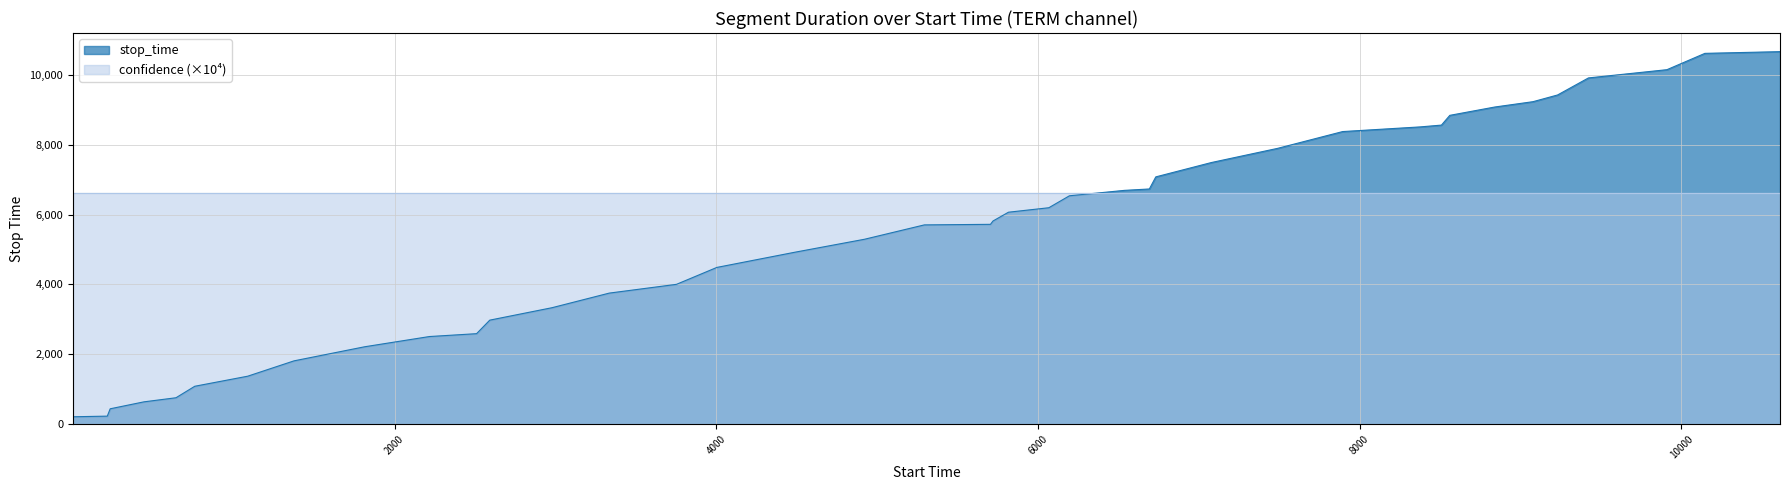

Which series has the widest spread of values?

stop_time